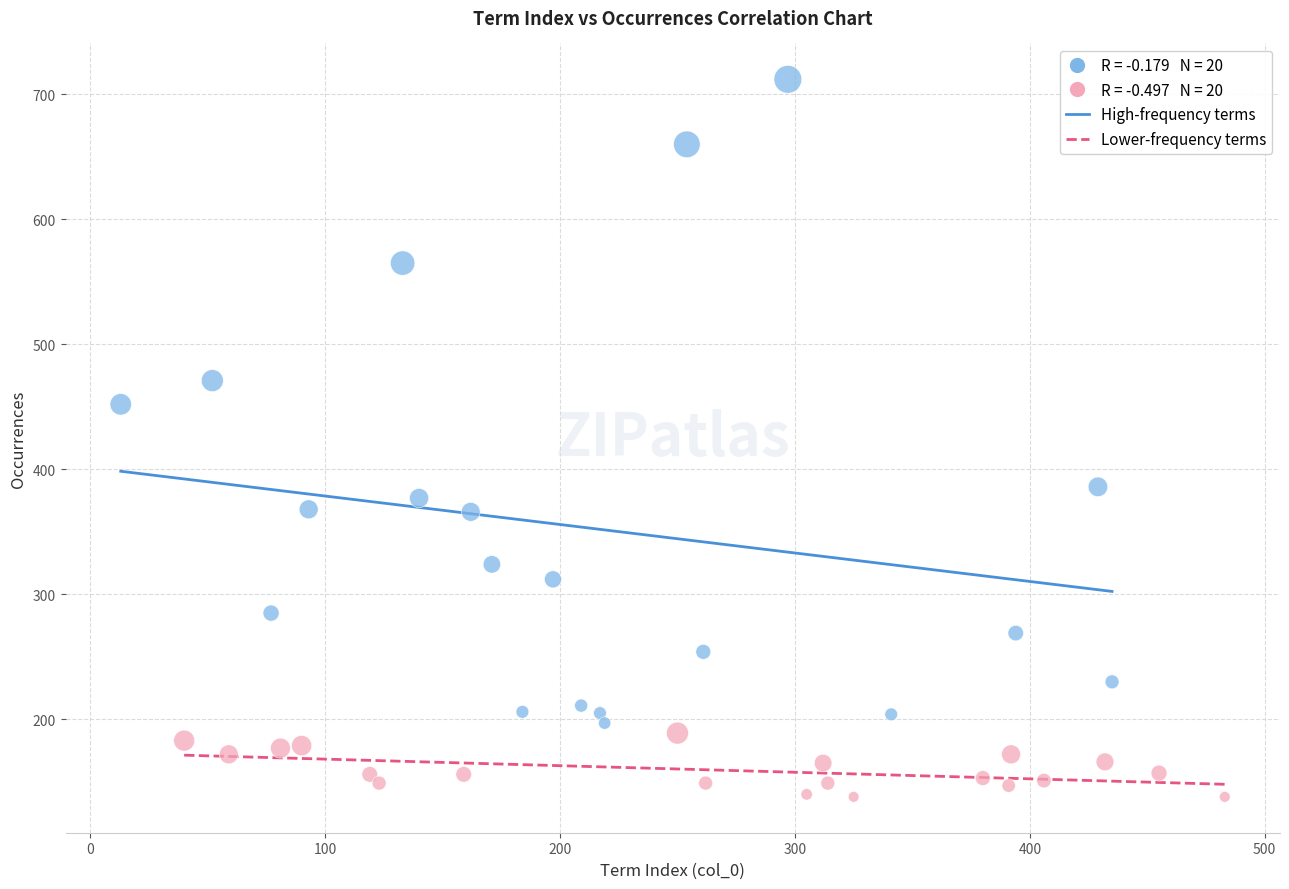

Which series reaches the minimum Y coordinate?

Lower-frequency terms